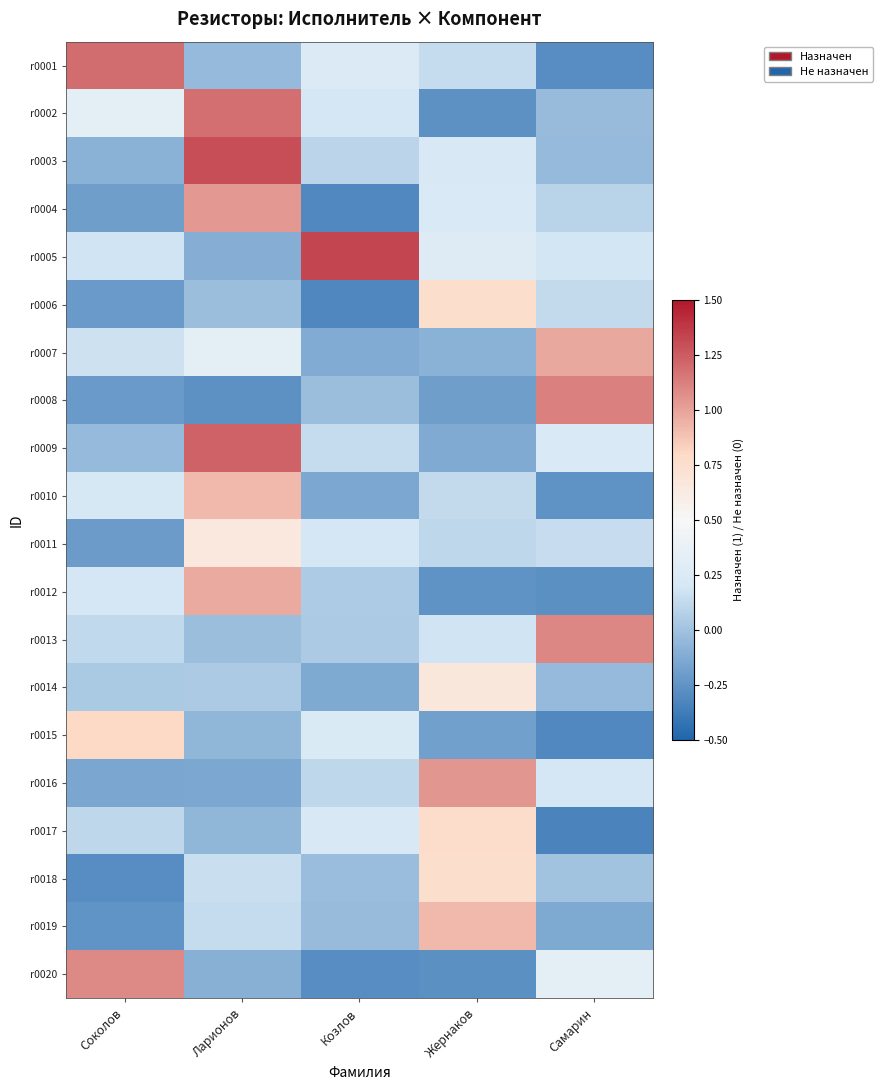

Reading right to left, extract all data points from this chart.

r0001: Самарин=-0.3	Жернаков=0.1	Козлов=0.3	Ларионов=-0.0	Соколов=1.2
r0002: Самарин=-0.0	Жернаков=-0.3	Козлов=0.2	Ларионов=1.2	Соколов=0.3
r0003: Самарин=-0.0	Жернаков=0.2	Козлов=0.1	Ларионов=1.3	Соколов=-0.1
r0004: Самарин=0.1	Жернаков=0.2	Козлов=-0.3	Ларионов=1.0	Соколов=-0.2
r0005: Самарин=0.2	Жернаков=0.3	Козлов=1.3	Ларионов=-0.1	Соколов=0.2
r0006: Самарин=0.1	Жернаков=0.8	Козлов=-0.3	Ларионов=-0.0	Соколов=-0.2
r0007: Самарин=1.0	Жернаков=-0.1	Козлов=-0.1	Ларионов=0.3	Соколов=0.2
r0008: Самарин=1.1	Жернаков=-0.2	Козлов=-0.0	Ларионов=-0.3	Соколов=-0.2
r0009: Самарин=0.2	Жернаков=-0.1	Козлов=0.1	Ларионов=1.2	Соколов=-0.0
r0010: Самарин=-0.3	Жернаков=0.1	Козлов=-0.1	Ларионов=0.9	Соколов=0.2
r0011: Самарин=0.1	Жернаков=0.1	Козлов=0.2	Ларионов=0.7	Соколов=-0.2
r0012: Самарин=-0.3	Жернаков=-0.3	Козлов=0.0	Ларионов=1.0	Соколов=0.2
r0013: Самарин=1.1	Жернаков=0.2	Козлов=0.0	Ларионов=-0.0	Соколов=0.1
r0014: Самарин=-0.0	Жернаков=0.7	Козлов=-0.1	Ларионов=0.0	Соколов=0.0
r0015: Самарин=-0.3	Жернаков=-0.2	Козлов=0.2	Ларионов=-0.1	Соколов=0.8
r0016: Самарин=0.2	Жернаков=1.0	Козлов=0.1	Ларионов=-0.1	Соколов=-0.2
r0017: Самарин=-0.3	Жернаков=0.8	Козлов=0.2	Ларионов=-0.1	Соколов=0.1
r0018: Самарин=0.0	Жернаков=0.8	Козлов=-0.0	Ларионов=0.2	Соколов=-0.3
r0019: Самарин=-0.1	Жернаков=0.9	Козлов=-0.0	Ларионов=0.1	Соколов=-0.2
r0020: Самарин=0.3	Жернаков=-0.3	Козлов=-0.3	Ларионов=-0.1	Соколов=1.1